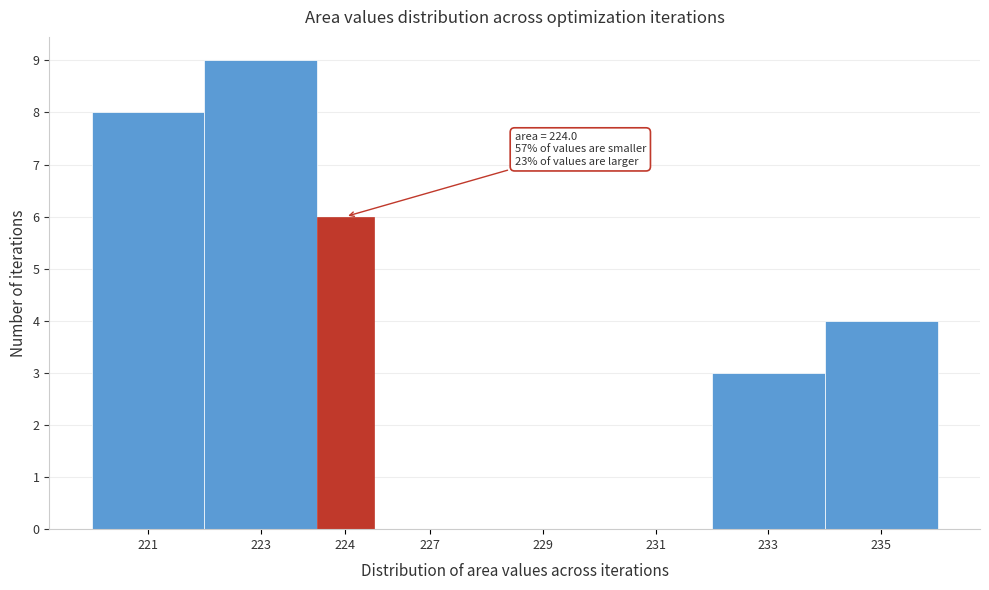

Reading left to right, list all the values displayed in this chart.

221=8	223=9	224=6	227=0	229=0	231=0	233=3	235=4